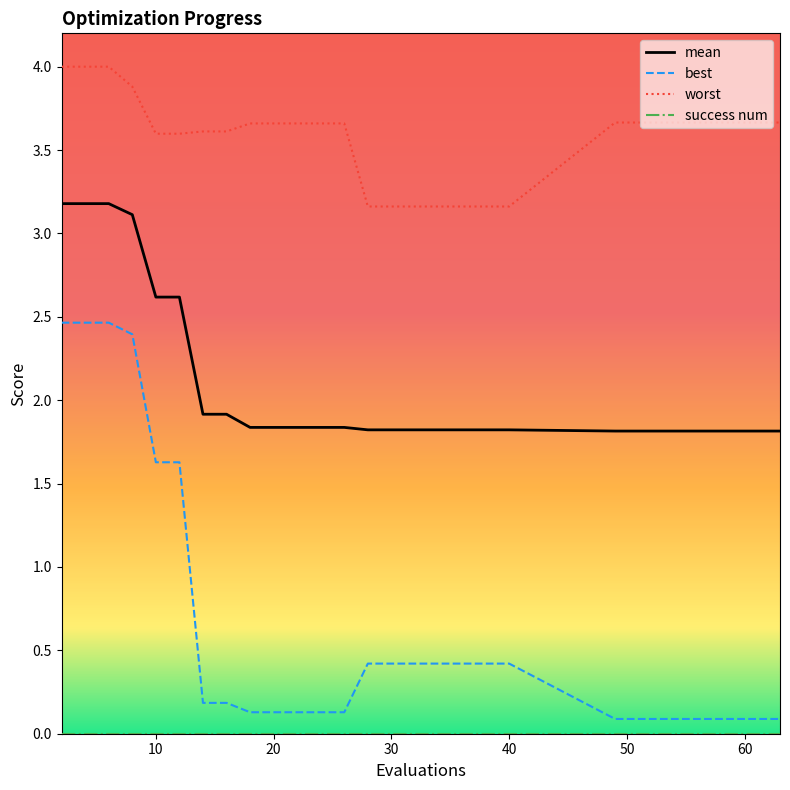

What is the highest value of the worst series?

4.0